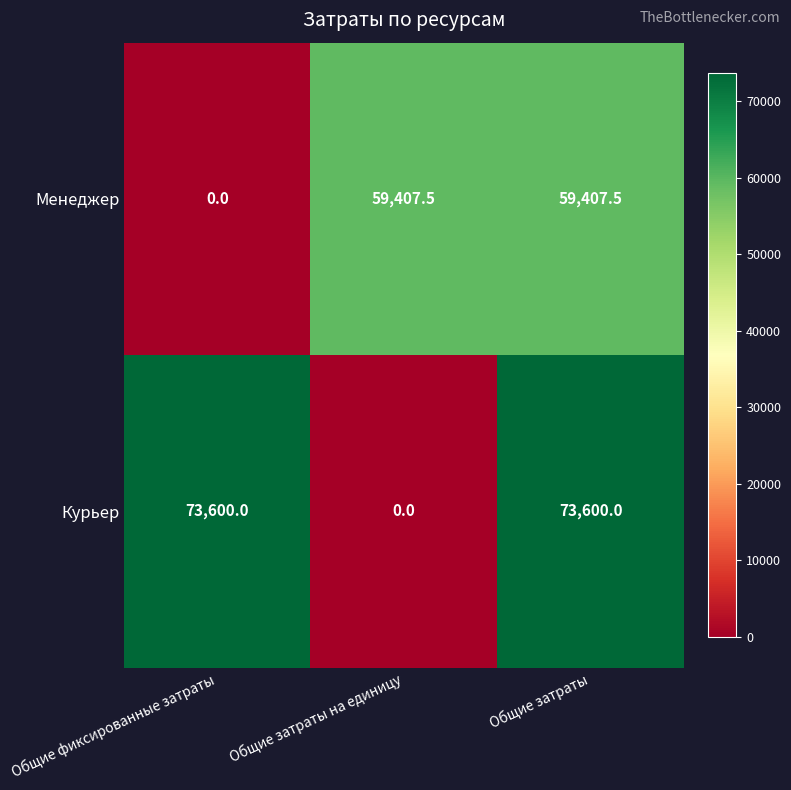

How many values in Курьер are above zero?

2